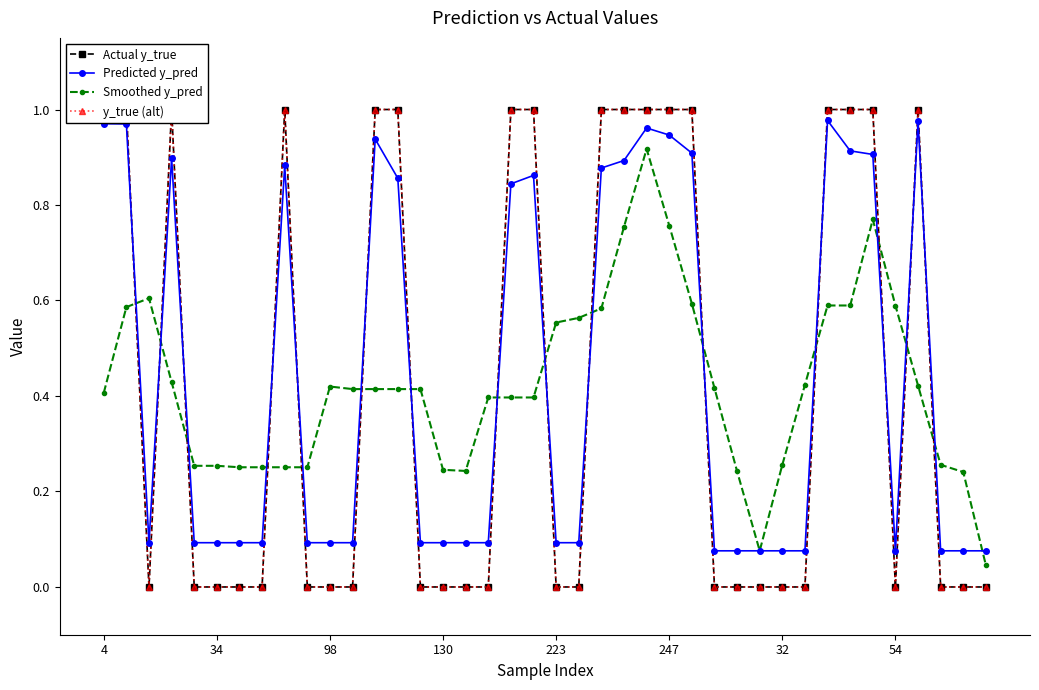

True or false: Predicted y_pred has more than 0 interior local peaks.

True